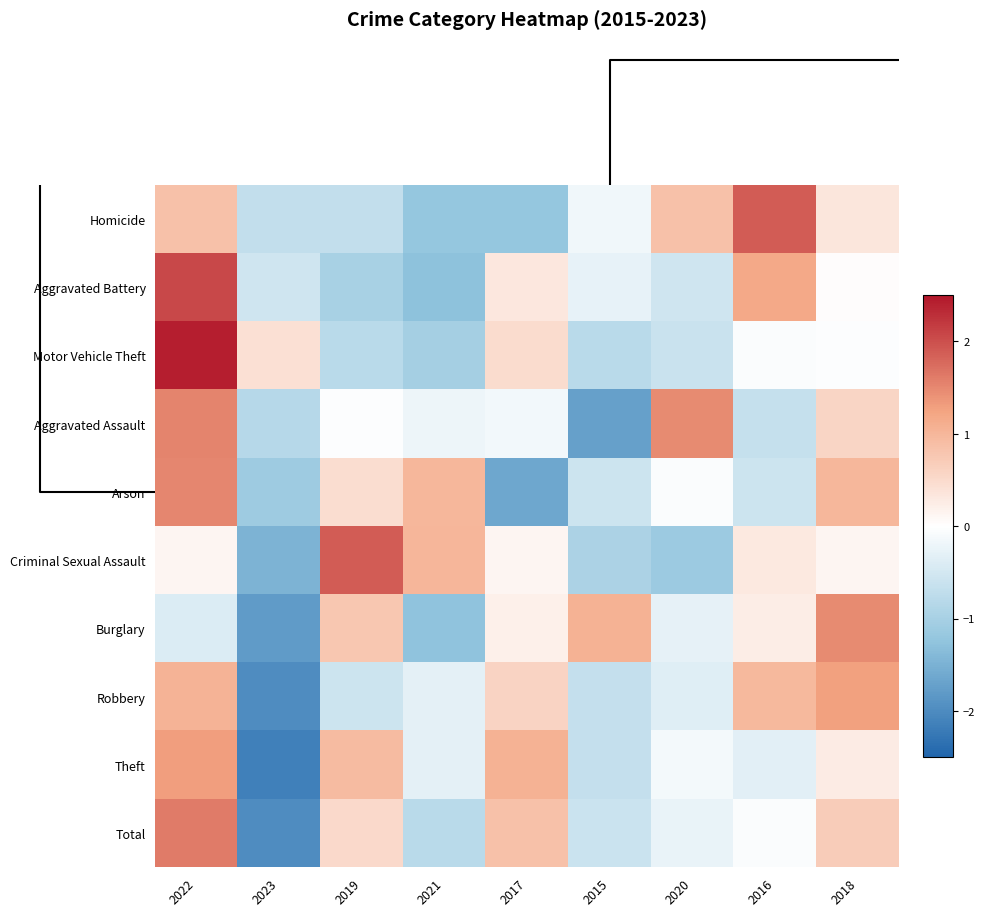

At how many categories does at least one series exceed 0?

9